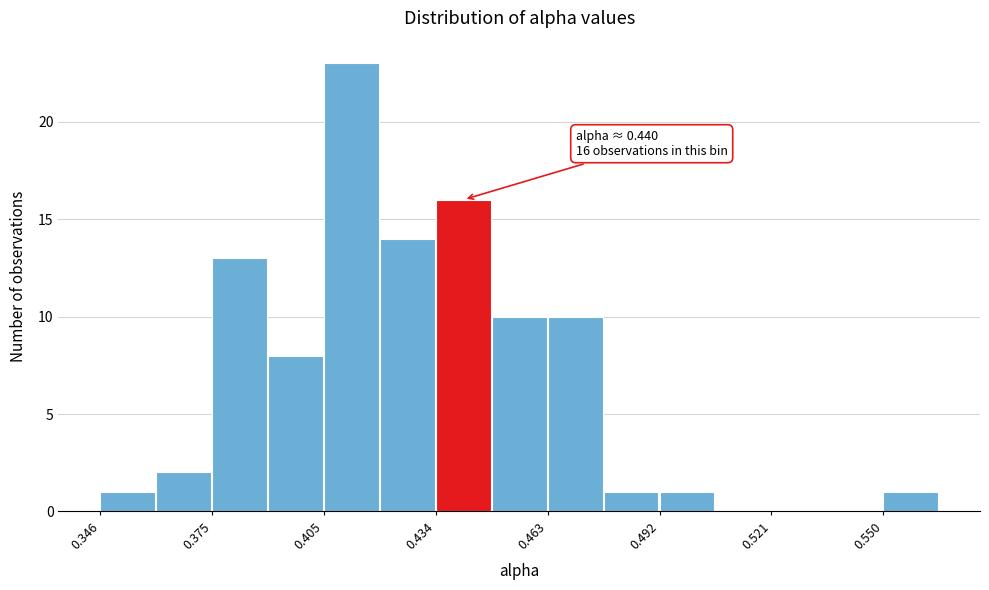

Read against the x-axis, roughly where is the centre of the tallest bar?

0.410